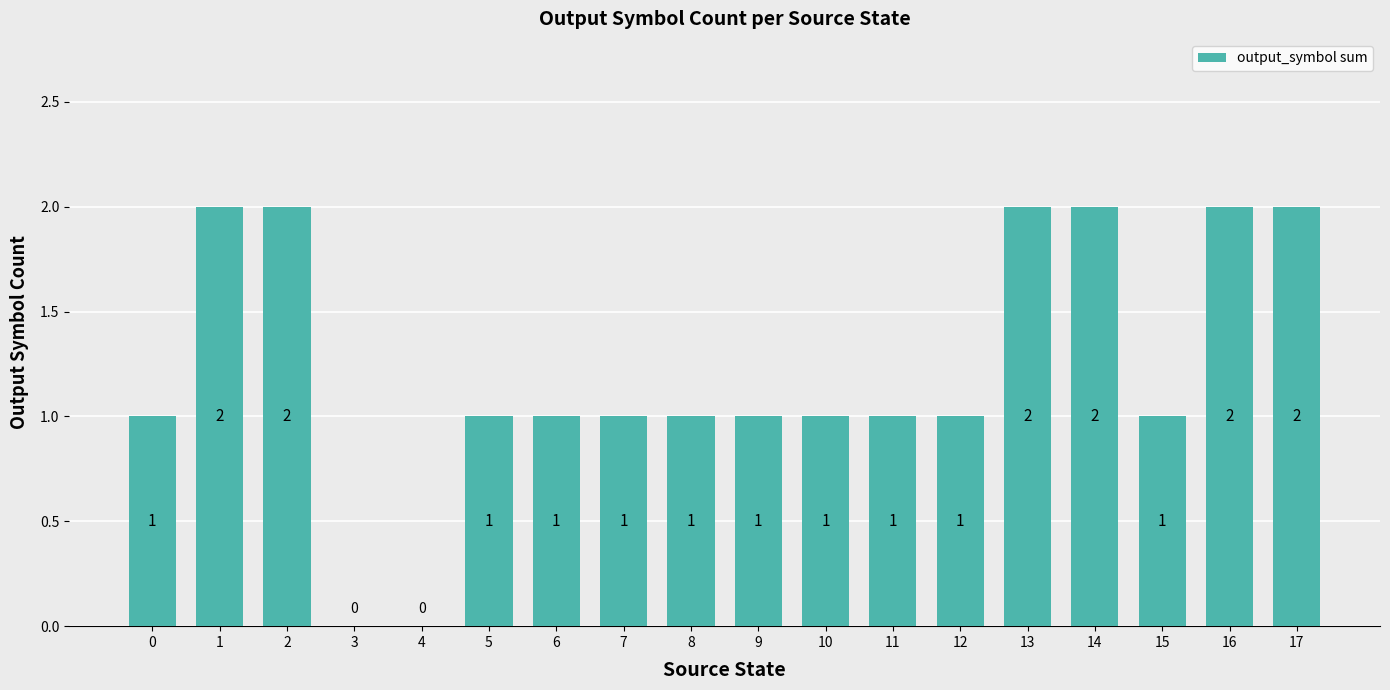

True or false: the data shows -1 at 3.

False